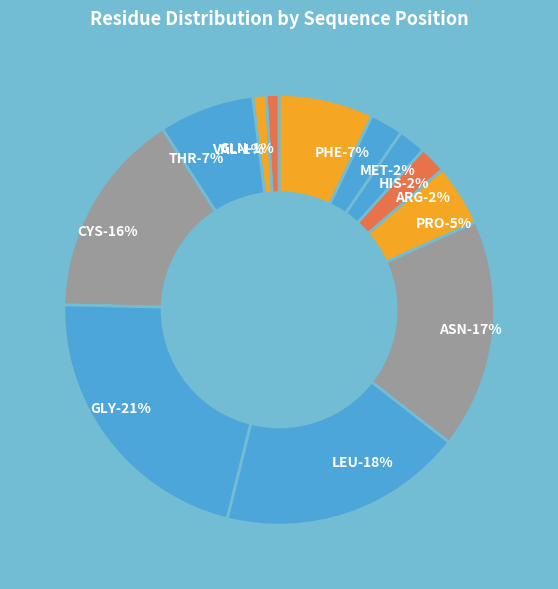

Is it true that LEU-27 is 1% of the pie?

False